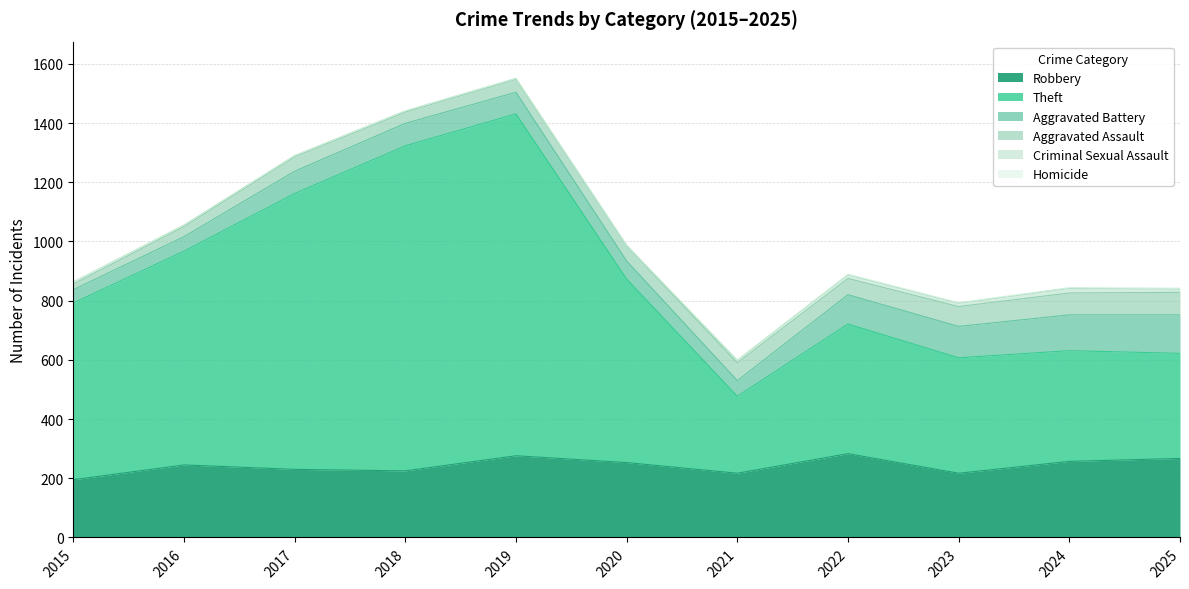

True or false: Aggravated Assault and Robbery cross at least once.

False